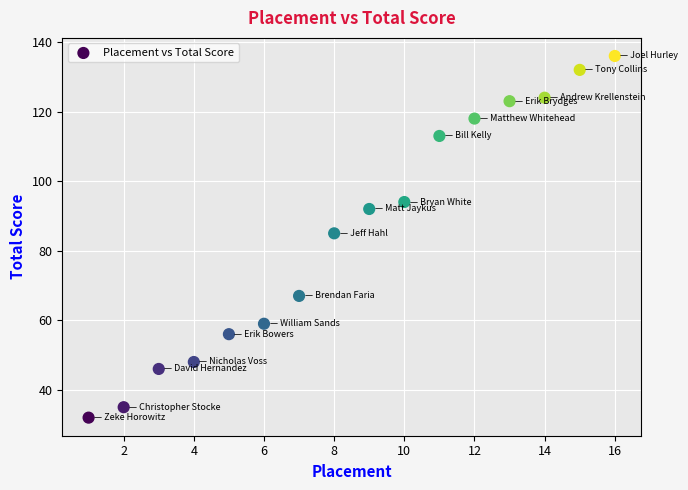

What is the range of Y values (max minus min)?

104